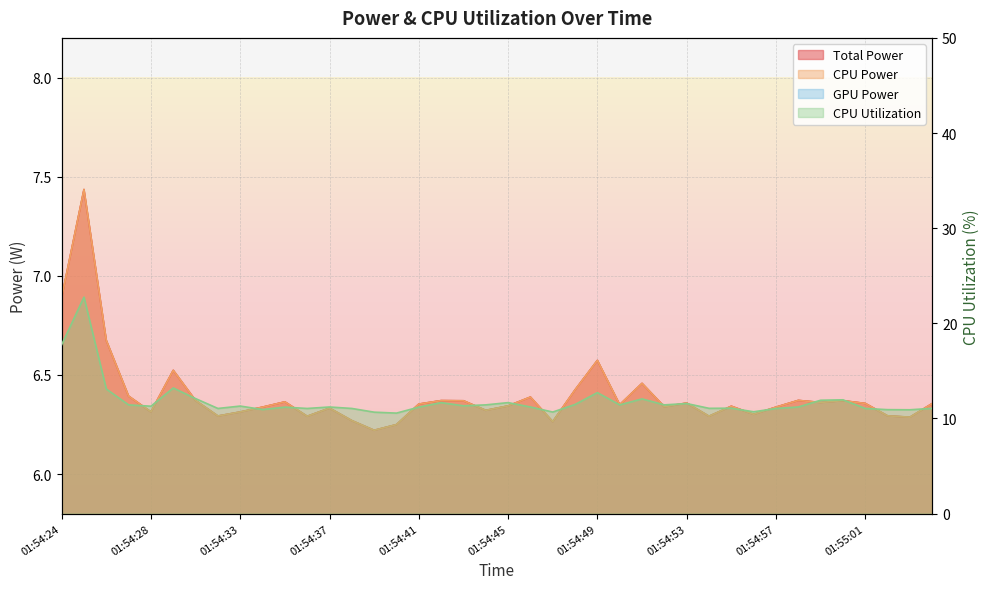

Which category has the highest value across all series?

01:54:25